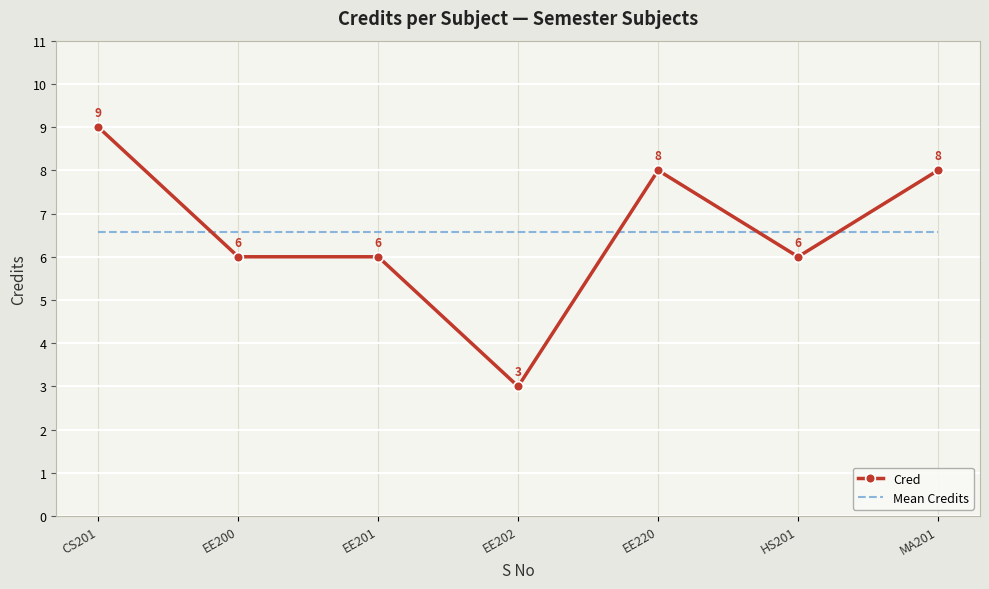

The value of Mean Credits at EE202 is 6.6. True or false?

True